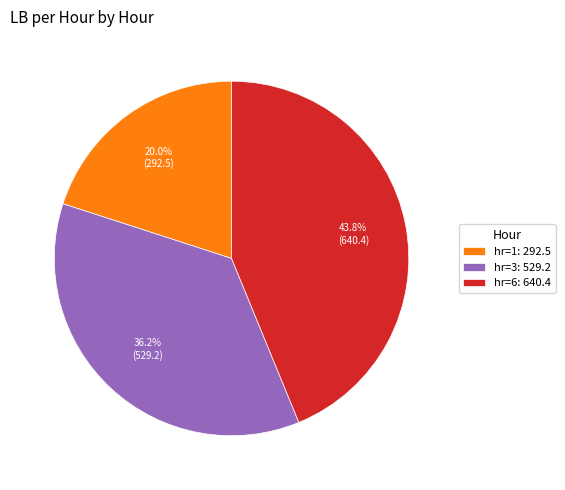

Which category has the smallest portion of the pie?

hr=1: 292.5